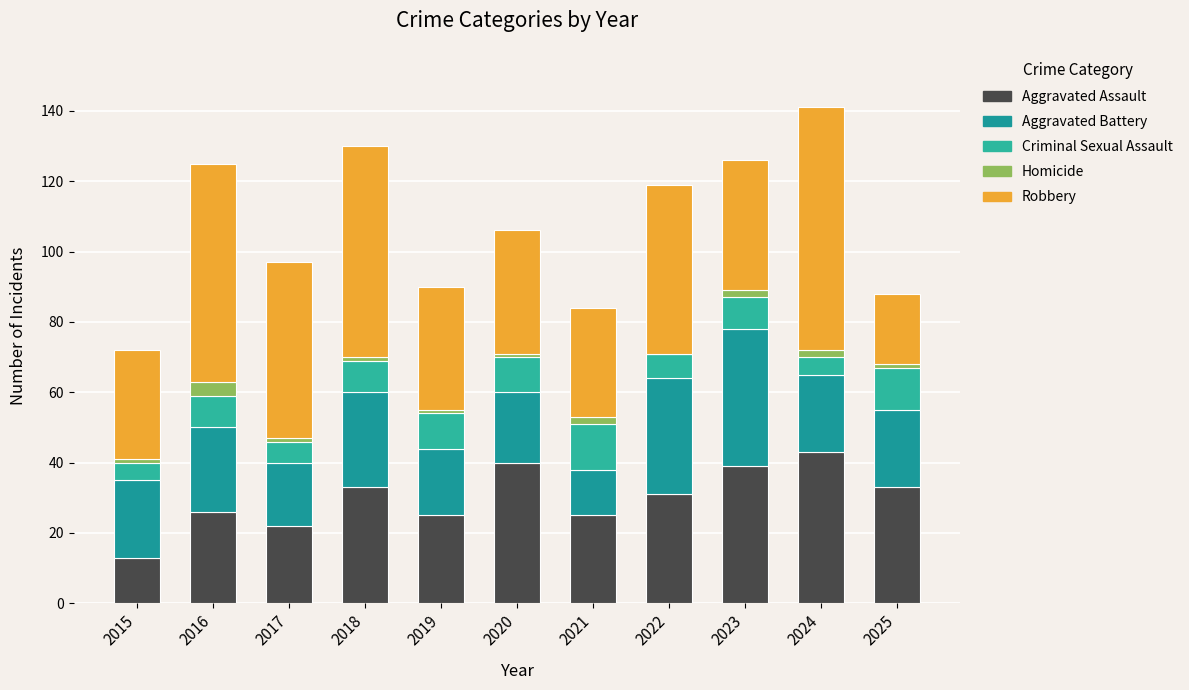

Is it true that Robbery equals 49 at 2015?

False